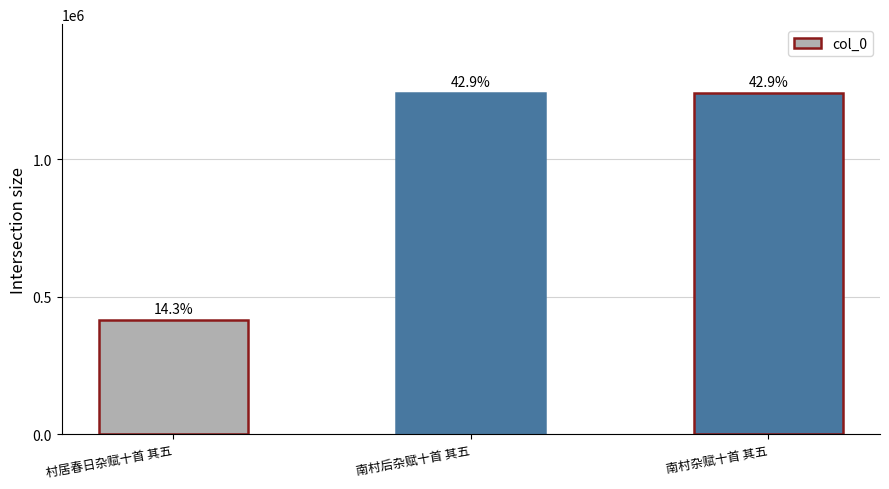

What is the label of the 3rd bar from the left?

南村杂赋十首 其五